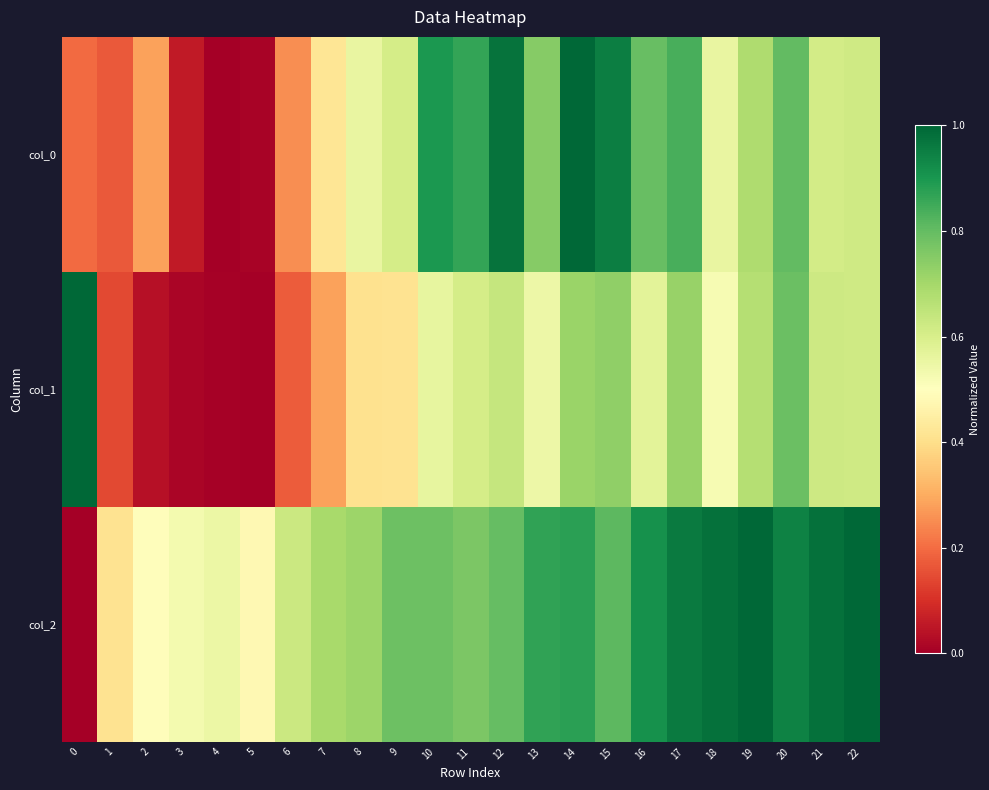

How many categories are shown in the chart?

23